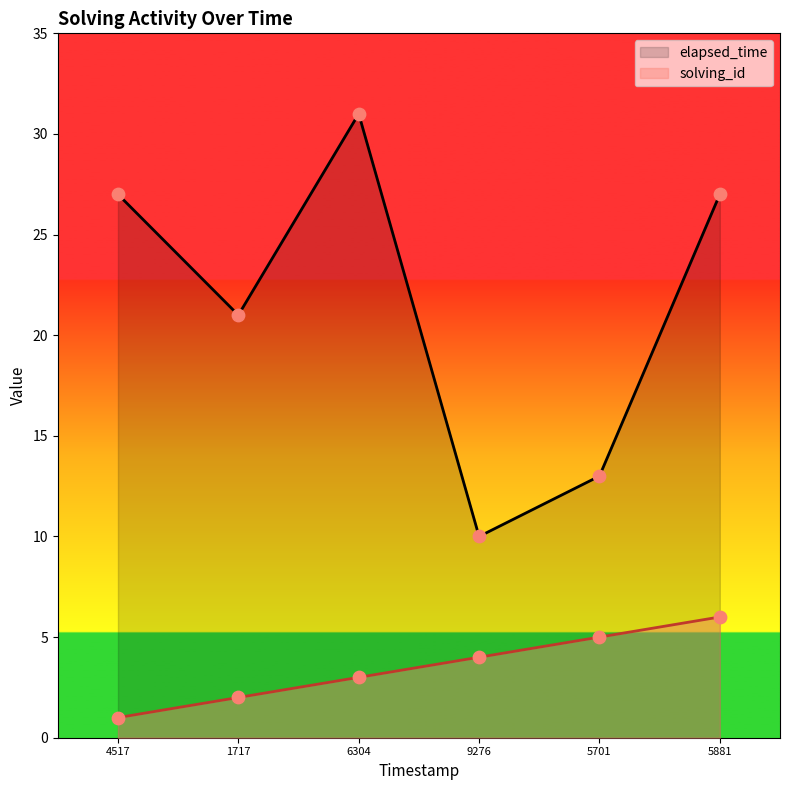

At how many categories does at least one series exceed 29?

1